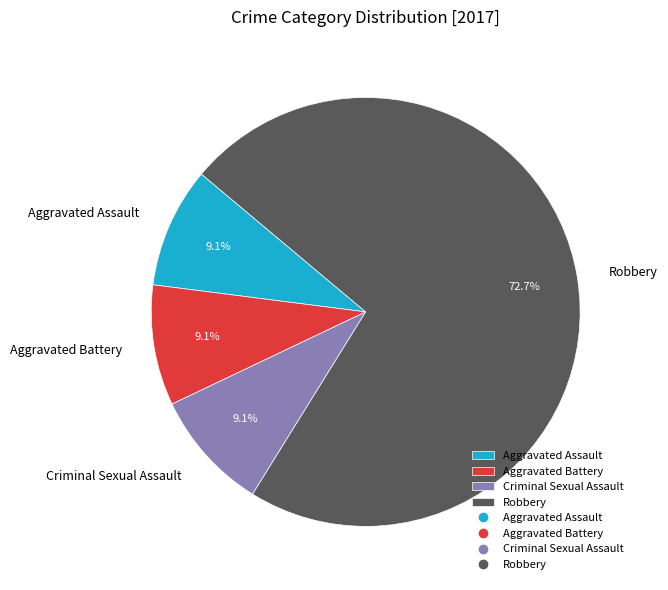

Combined, what portion of the pie is Aggravated Assault and Robbery?

81.8%